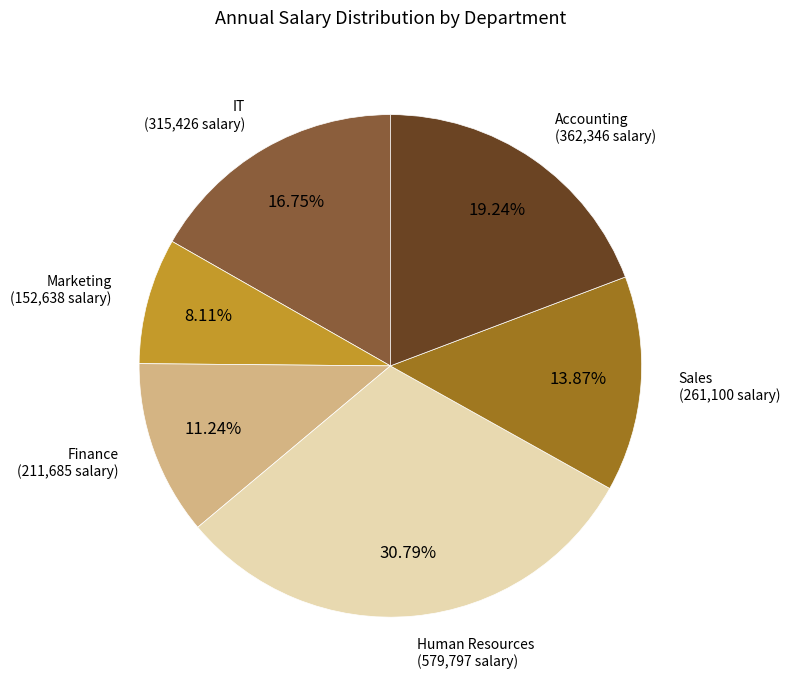

To the nearest percent, what is the average slice percentage?

17%